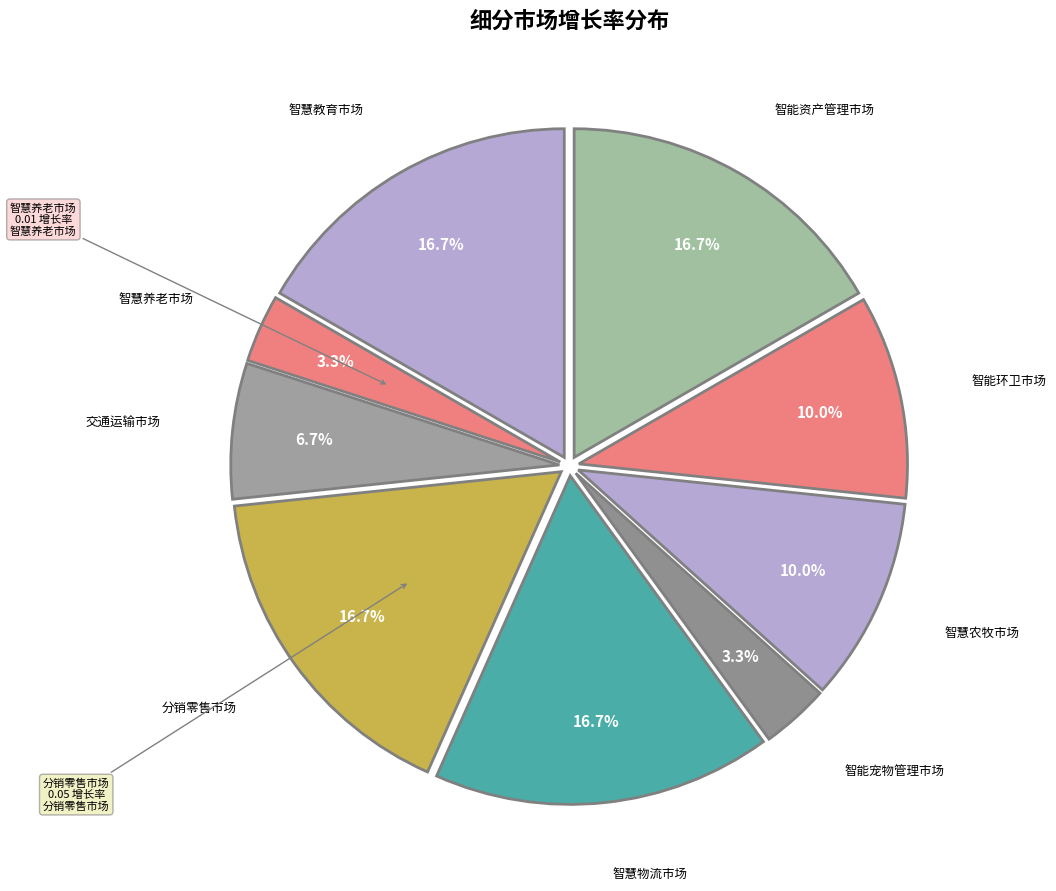

Which slice is the smallest?

智慧养老市场